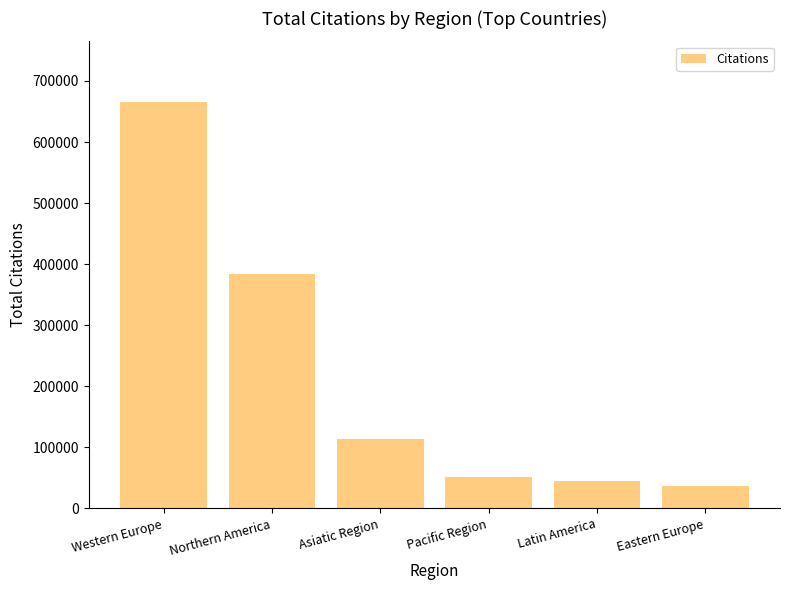

What is the average value?

215921